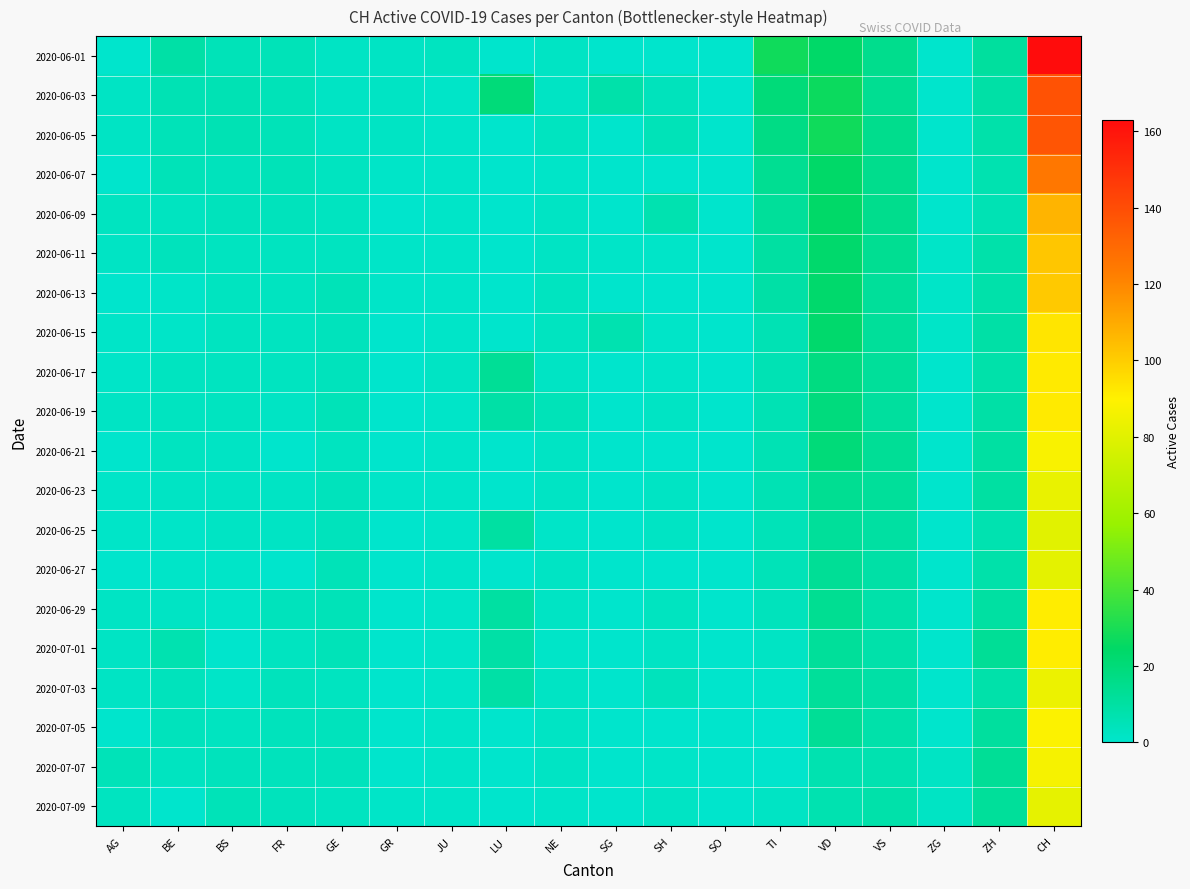

At how many categories does at least one series exceed 77?

1